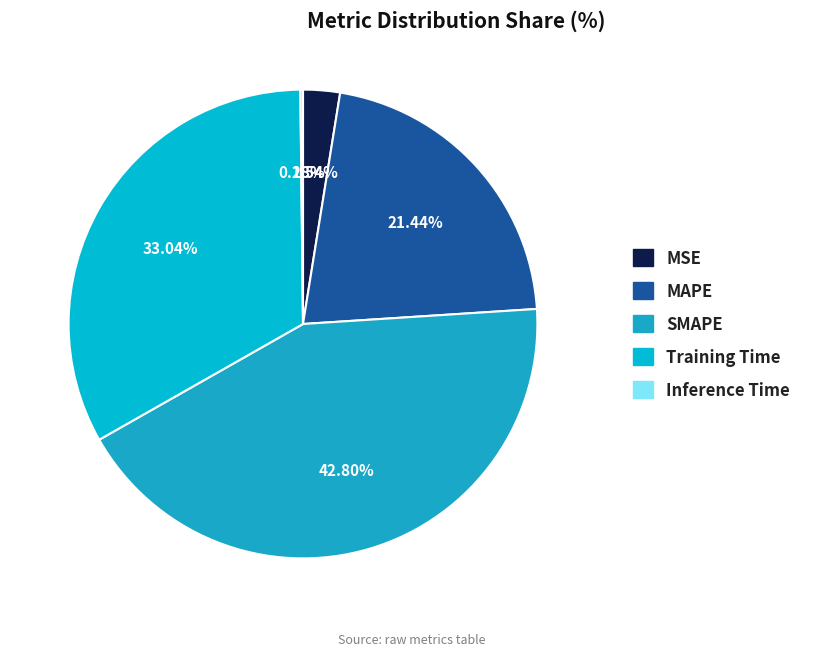

To the nearest percent, what percentage of the pie is SMAPE?

43%